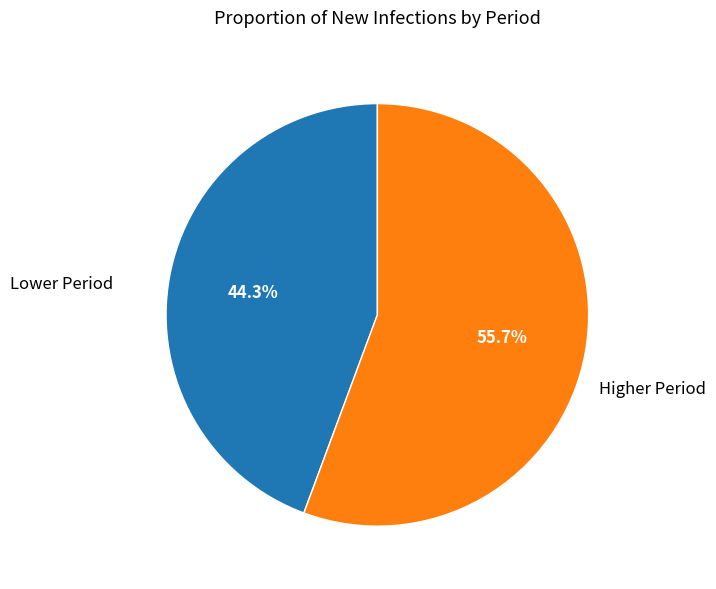

How many slices are in this pie chart?

2